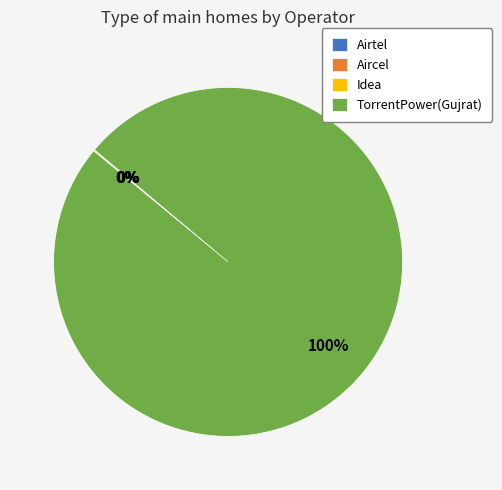

Which category has the biggest portion of the pie?

TorrentPower(Gujrat)